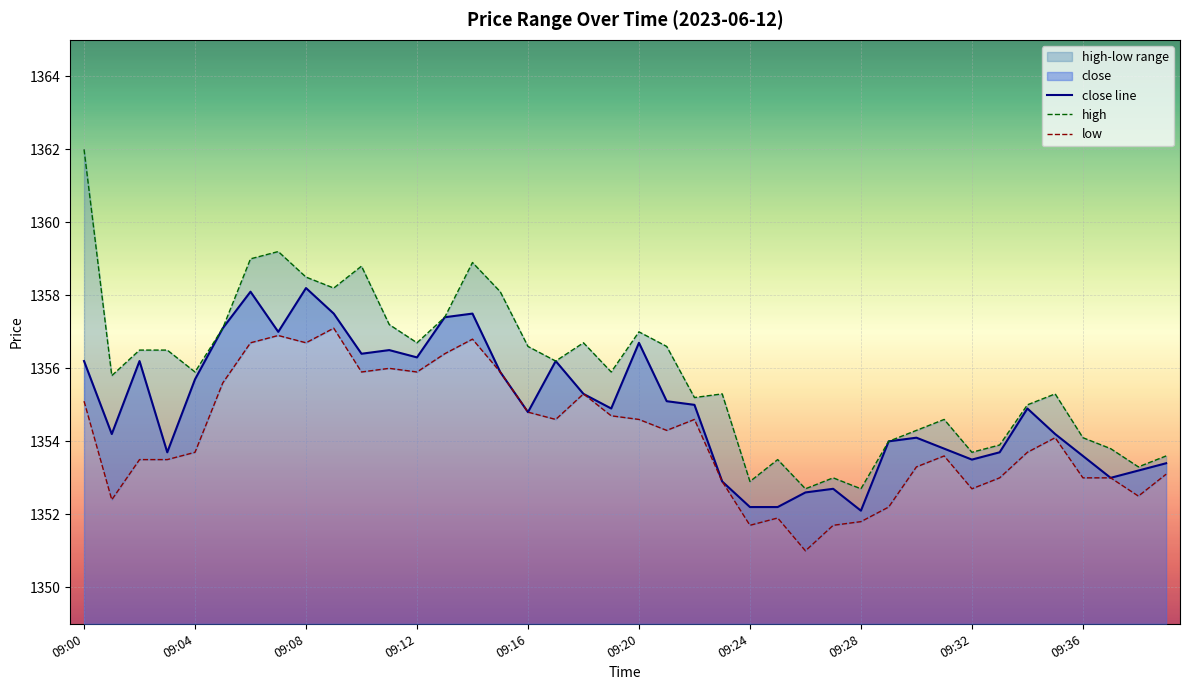

True or false: low and high cross at least once.

False